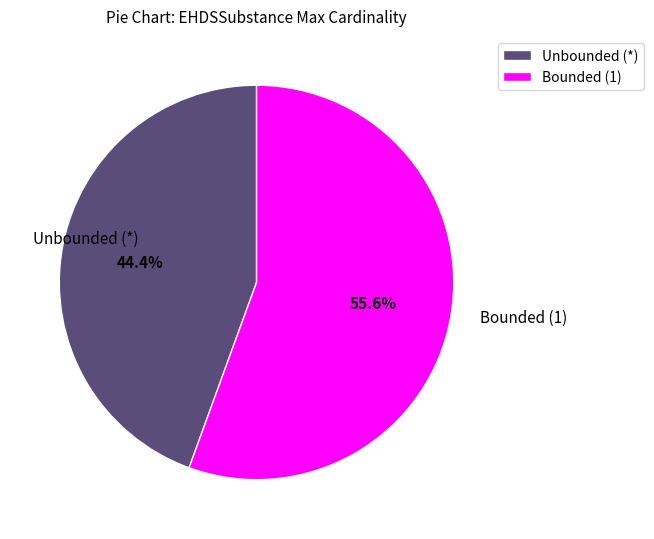

Which category has the smallest portion of the pie?

Unbounded (*)